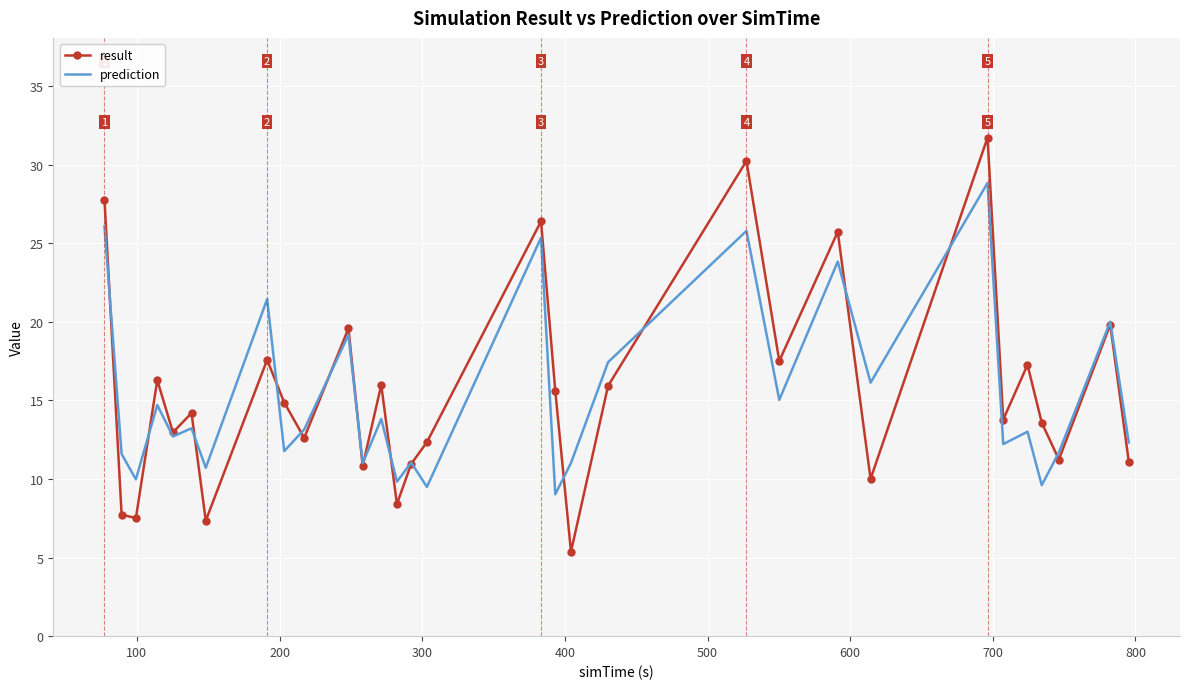

List the series in order of their peak value, highest first.

result, prediction